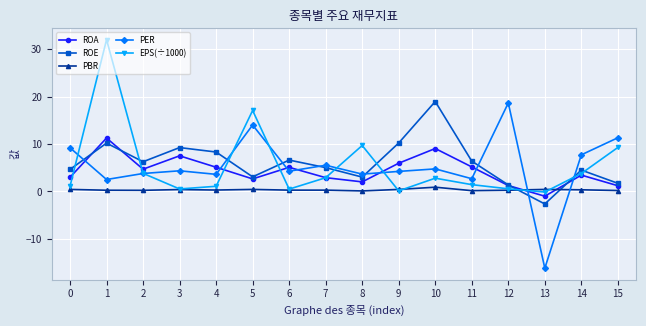

What is the total value across all series at 12?

22.1